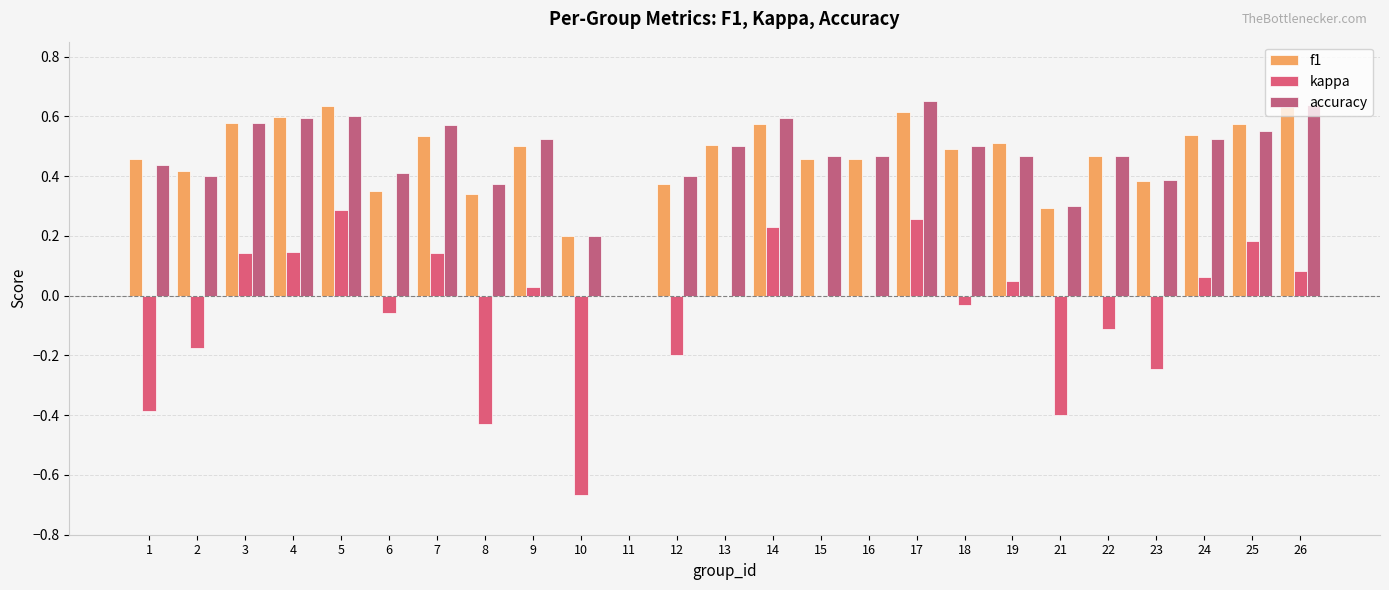

How many positive values does the f1 series have?

24